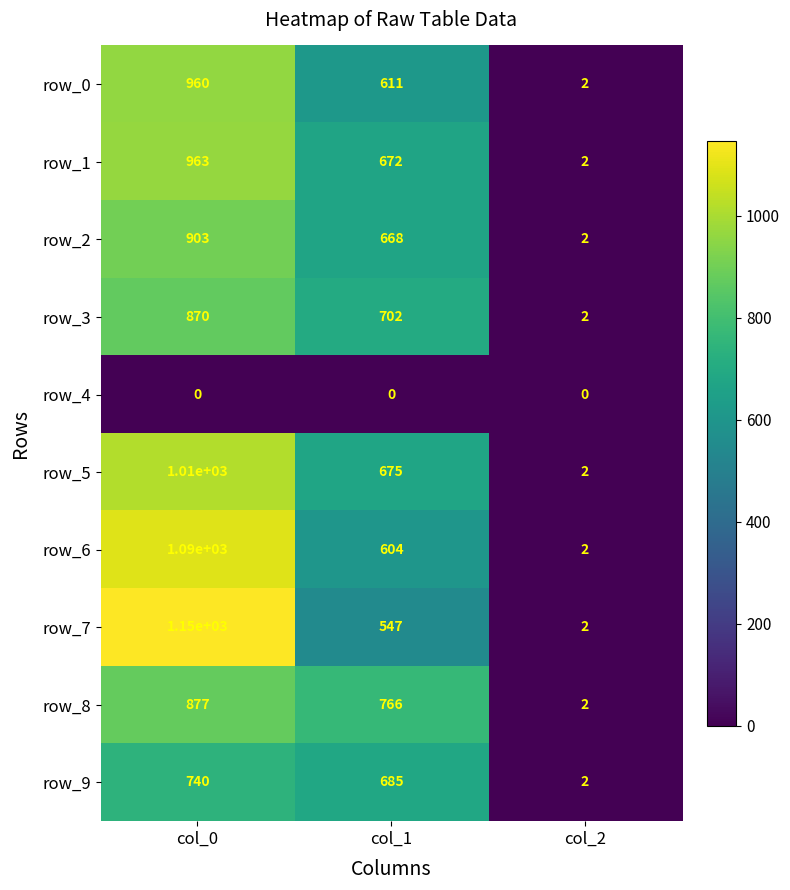

Rank the series by their maximum value, from highest to lowest.

row_7, row_6, row_5, row_1, row_0, row_2, row_8, row_3, row_9, row_4